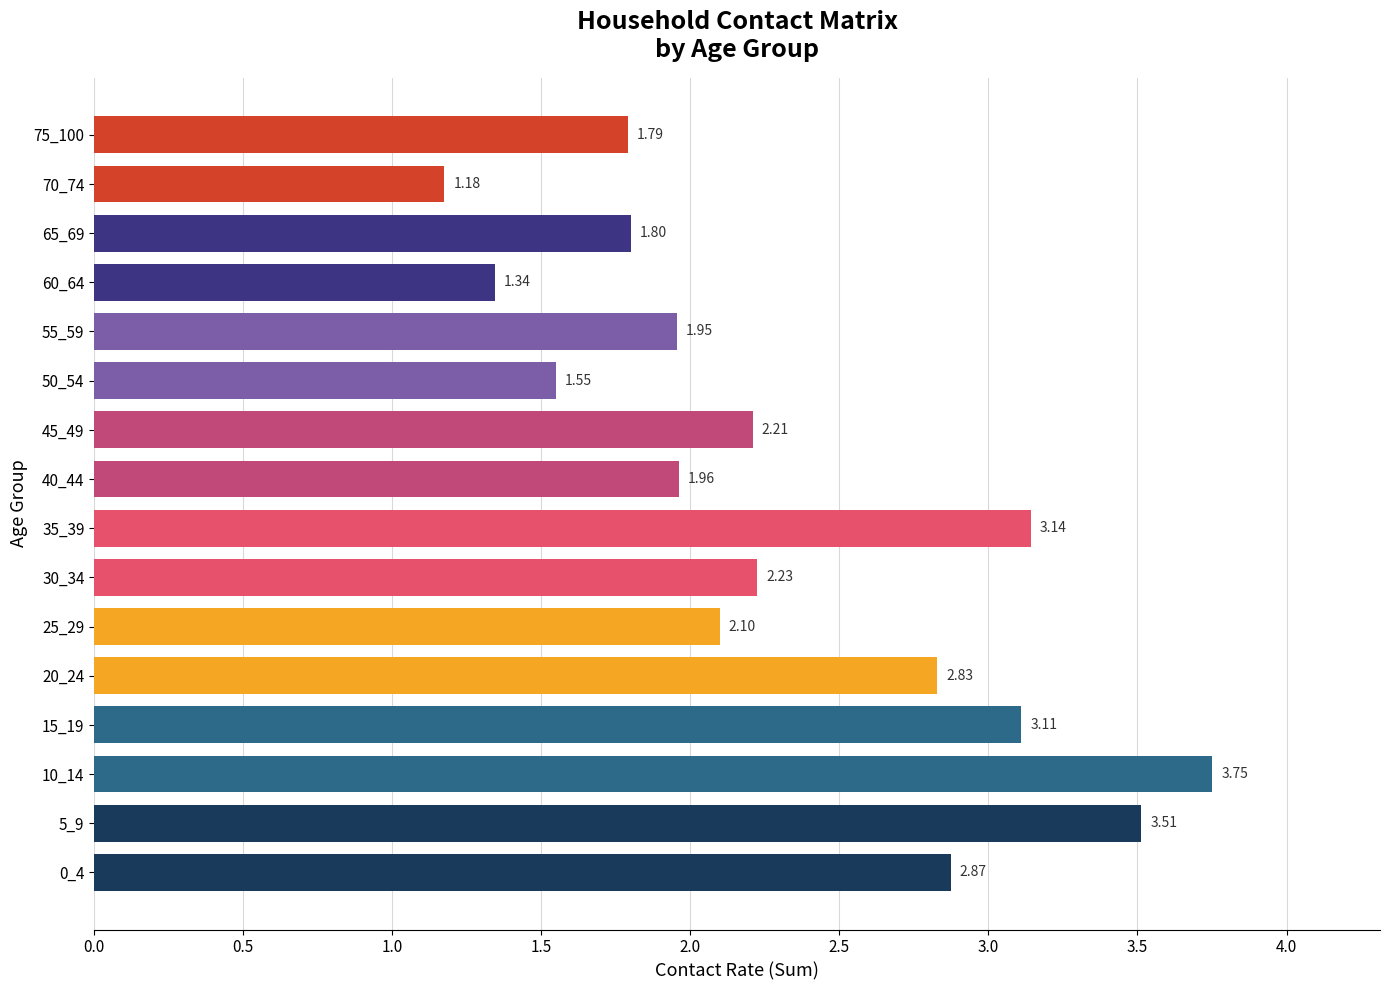

Does the chart contain stacked bars?

No